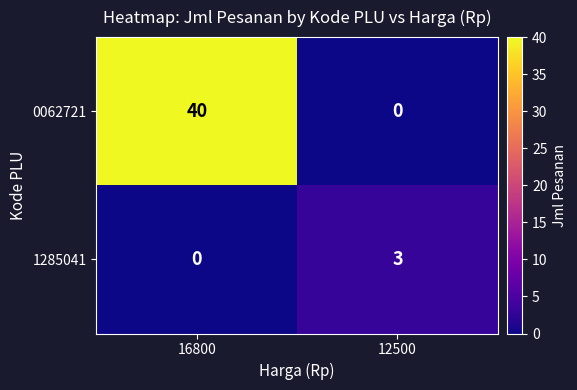

Is it true that 1285041 equals 2 at 12500?

False